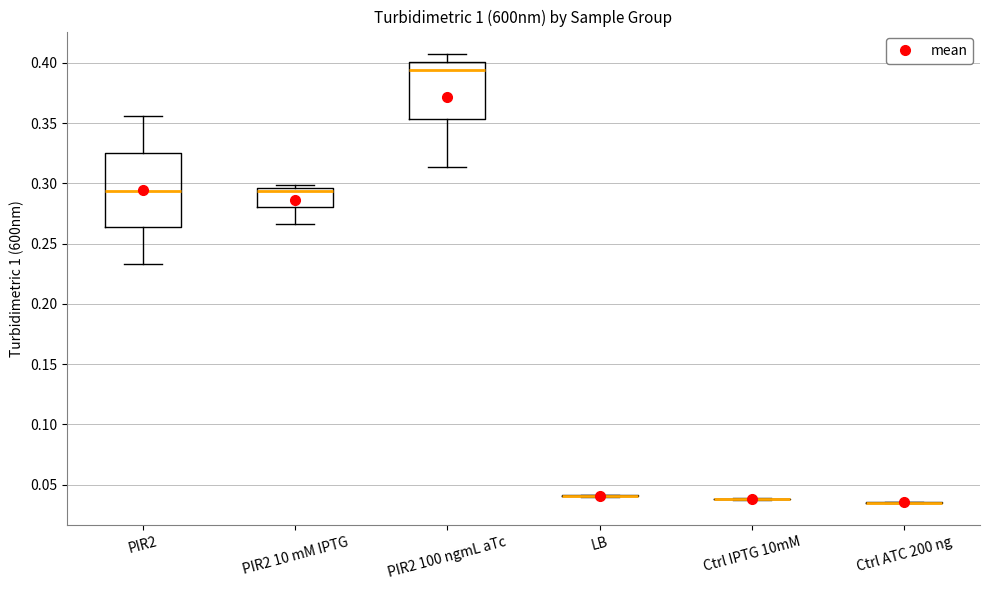

Reading left to right, transcribe this box plot: for each box, give where its median line is, the range the box spans, and where its two whiskers end, as read against the y-axis. The values are not printed on the chart, so give them approximately, as read against the axis.

PIR2: median 0.295, box 0.265 to 0.325, whiskers 0.235 to 0.355
PIR2 10 mM IPTG: median 0.295 (just below the box's upper edge), box 0.280 to 0.295, whiskers 0.265 to 0.300
PIR2 100 ngmL aTc: median 0.395, box 0.355 to 0.400, whiskers 0.315 to 0.405
LB: box collapsed to a line at 0.040, whiskers 0.040 to 0.040
Ctrl IPTG 10mM: box collapsed to a line at 0.040, whiskers 0.040 to 0.040
Ctrl ATC 200 ng: box collapsed to a line at 0.035, whiskers 0.035 to 0.035